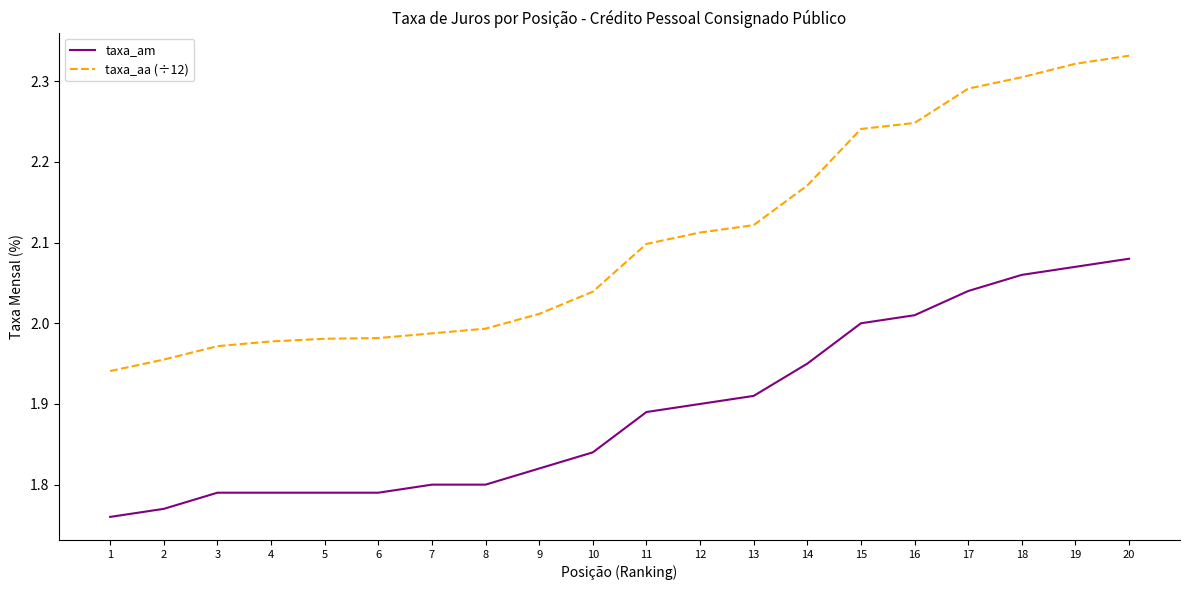

True or false: taxa_am and taxa_aa (÷12) cross at least once.

False